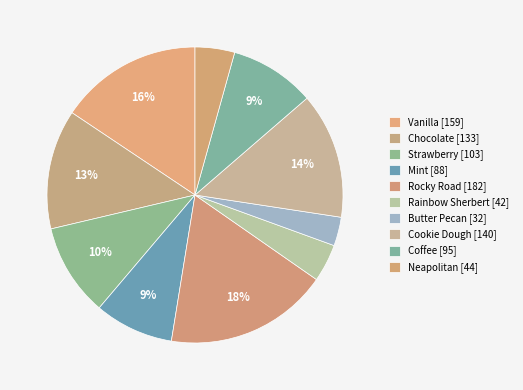

What is the change in value from Strawberry to Cookie Dough?

+37